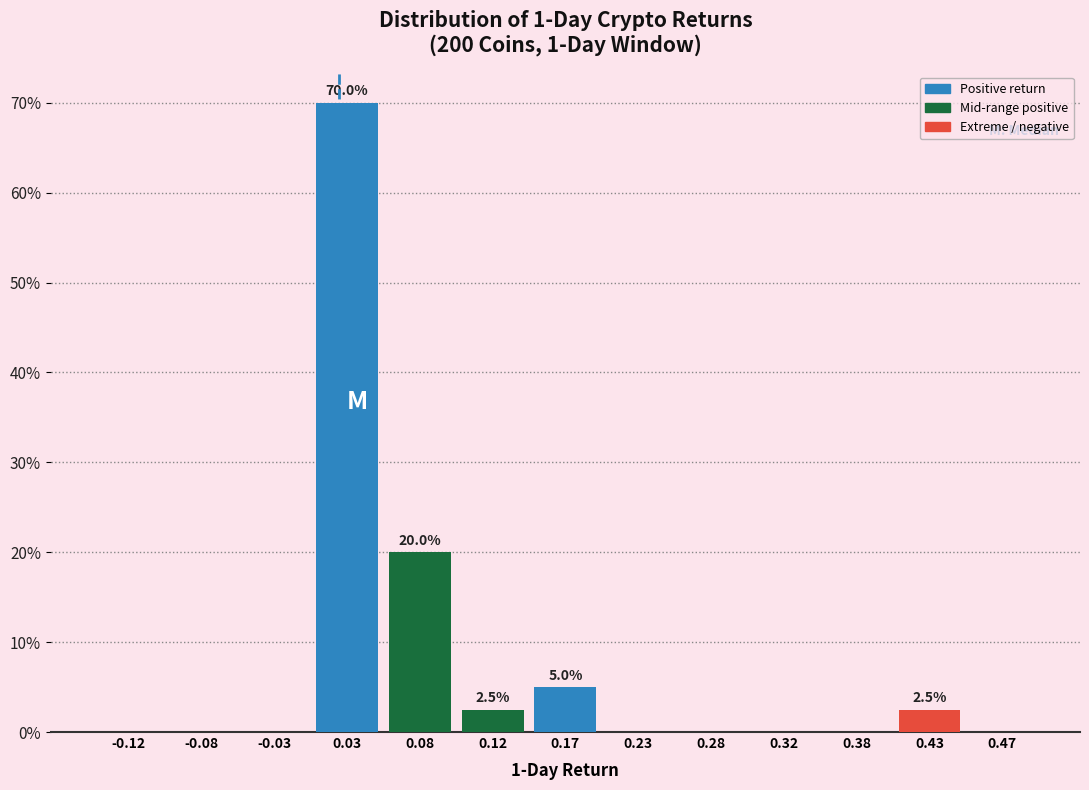

Which range on the x-axis has the tallest bar?

0.00 to 0.05